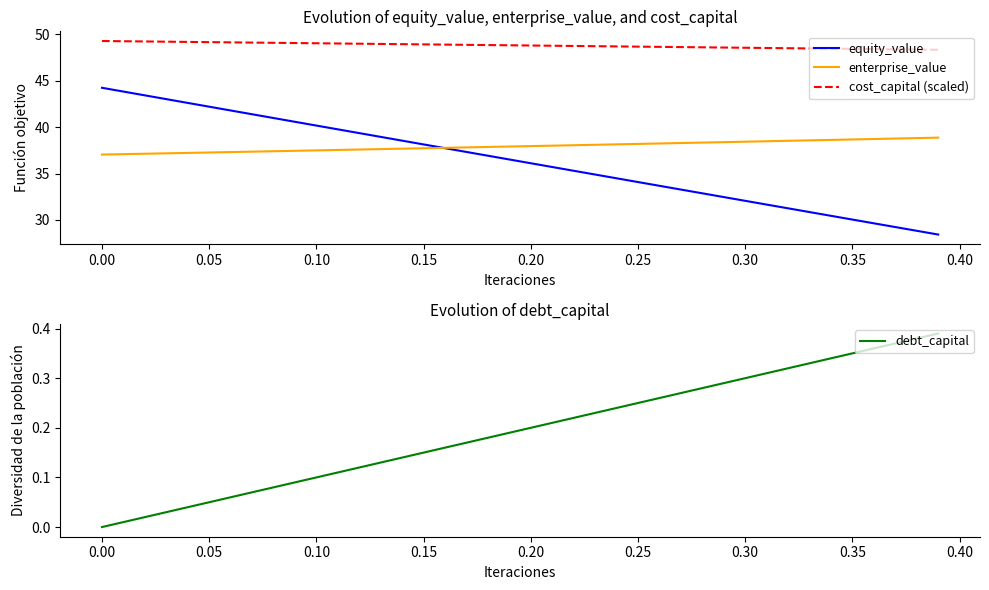

How many debt_capital values are between 0 and 1?

9